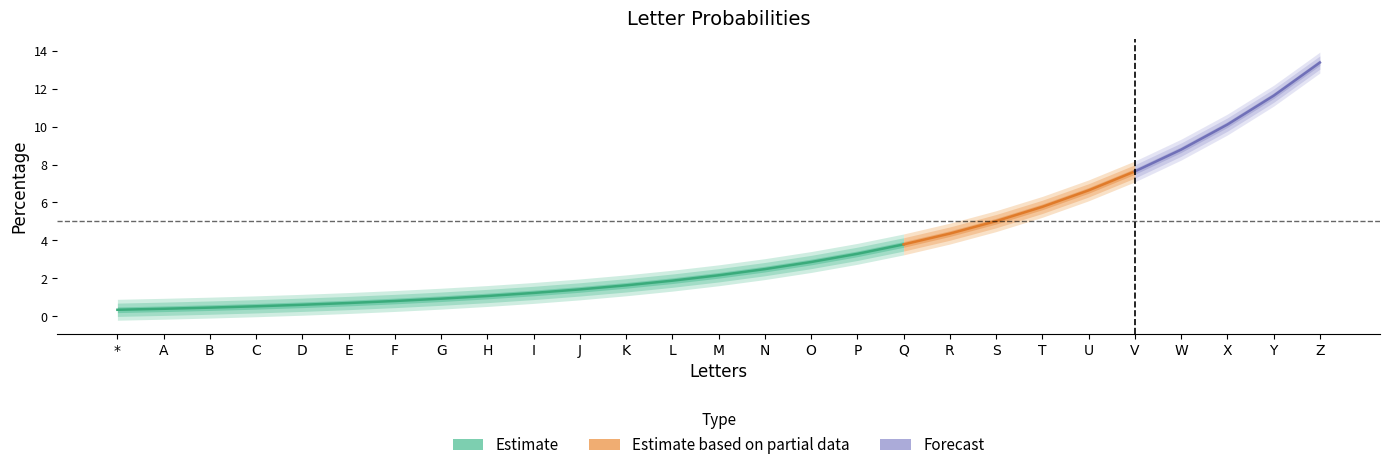

What is the greatest value displayed?

13.4